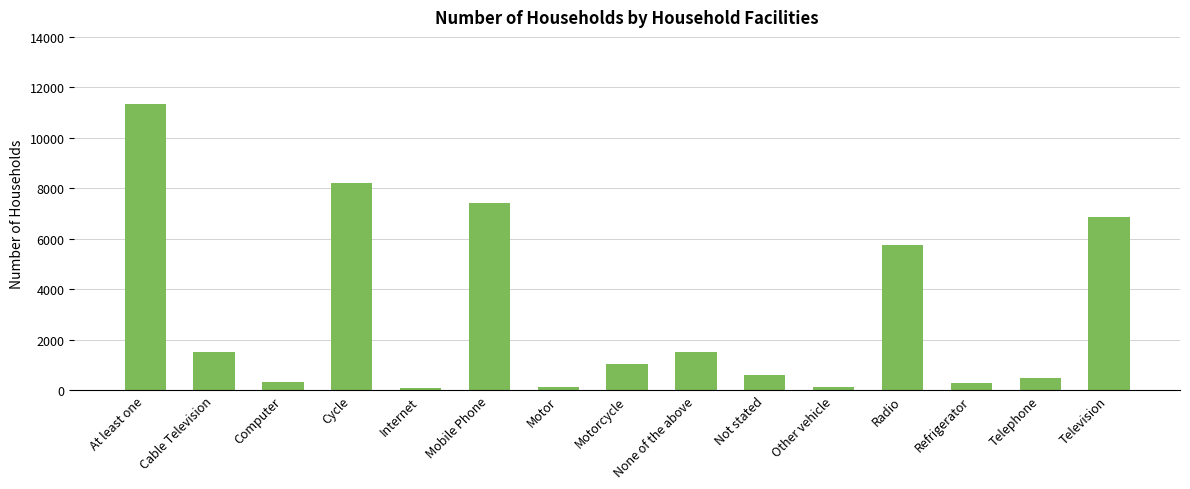

Approximately how many times larger is the value at At least one compared to Mobile Phone?

1.5